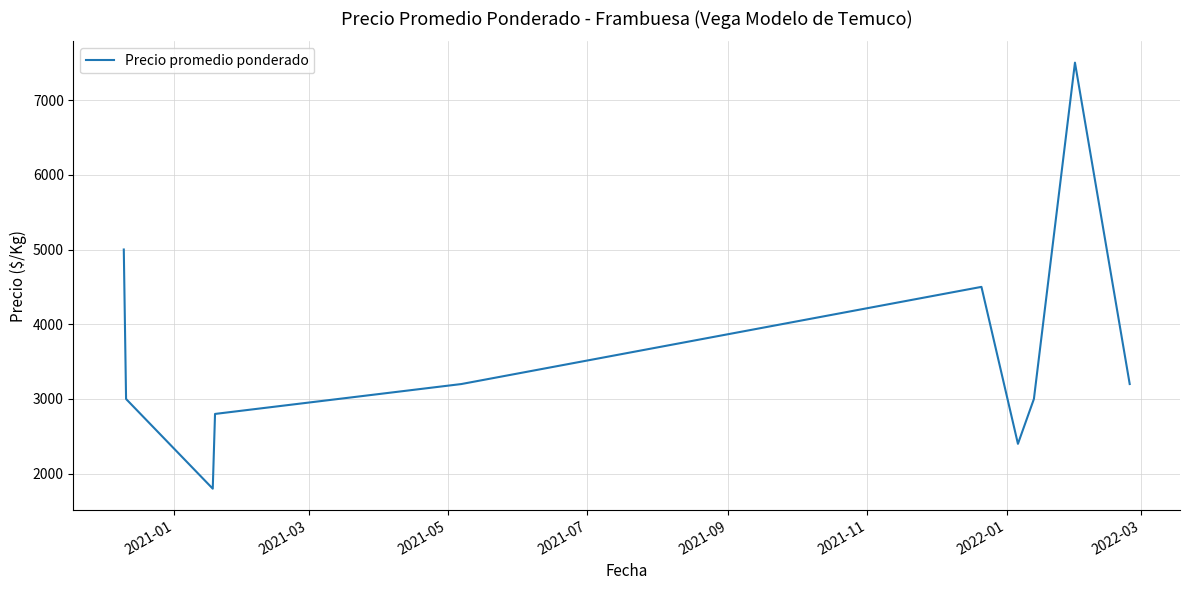

What is the difference between the maximum and minimum values?

5700